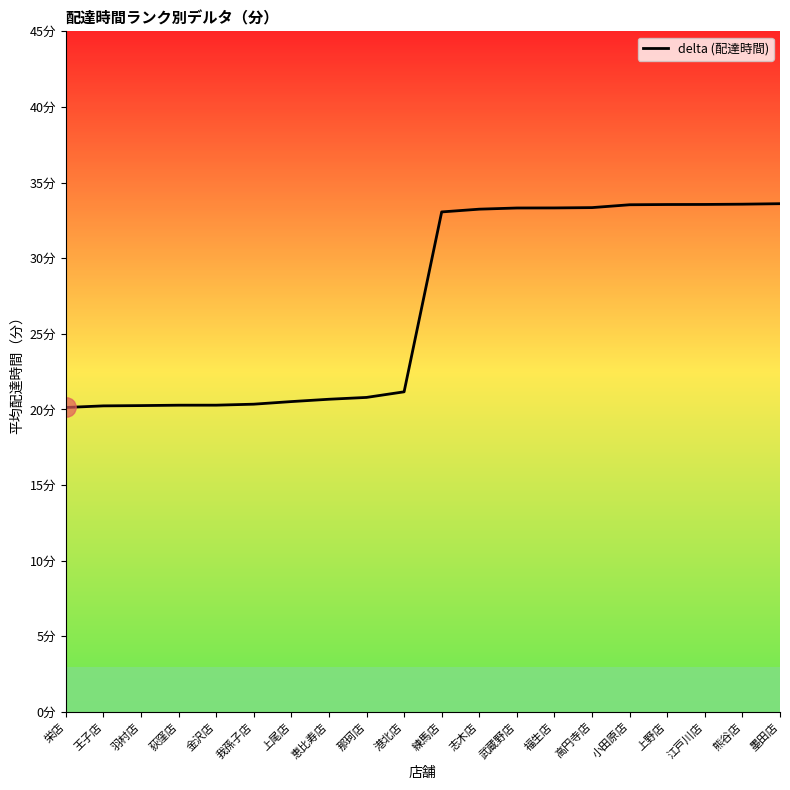

Does the chart have visible grid lines?

No